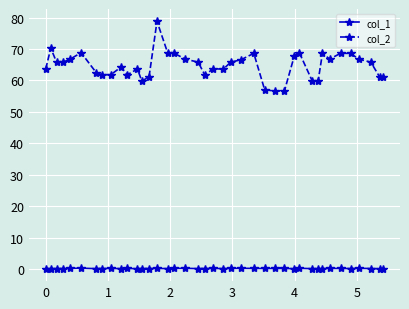

Which series has the largest total across all categories?

col_2